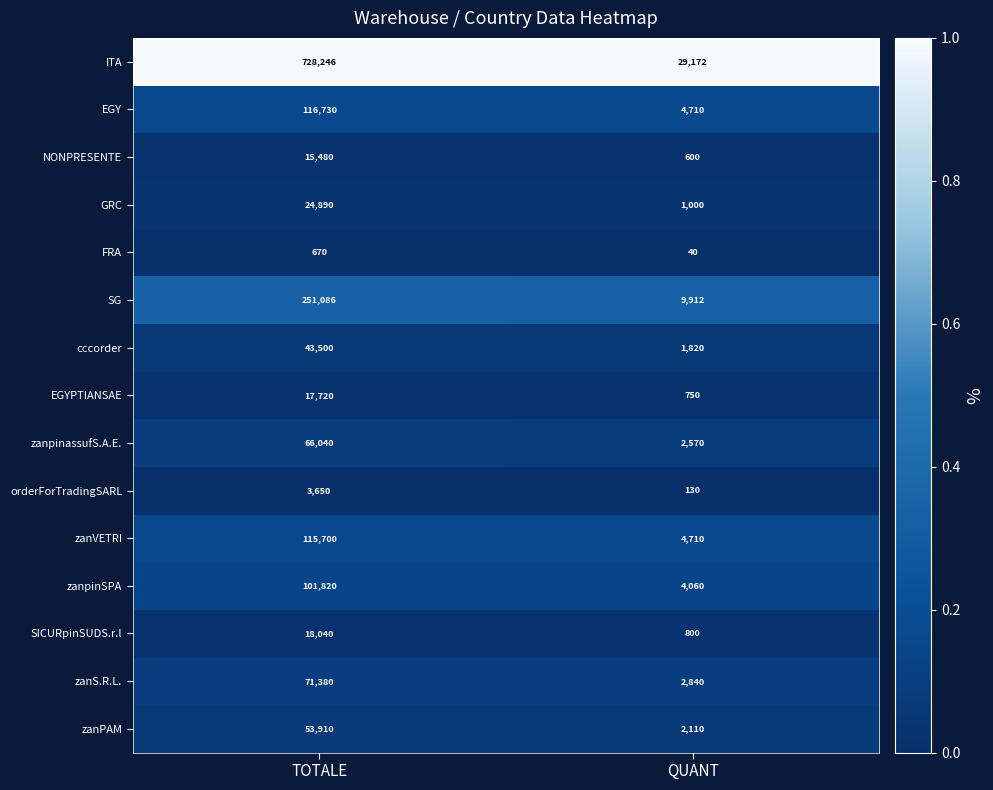

What is the total value across all series at QUANT?

65224